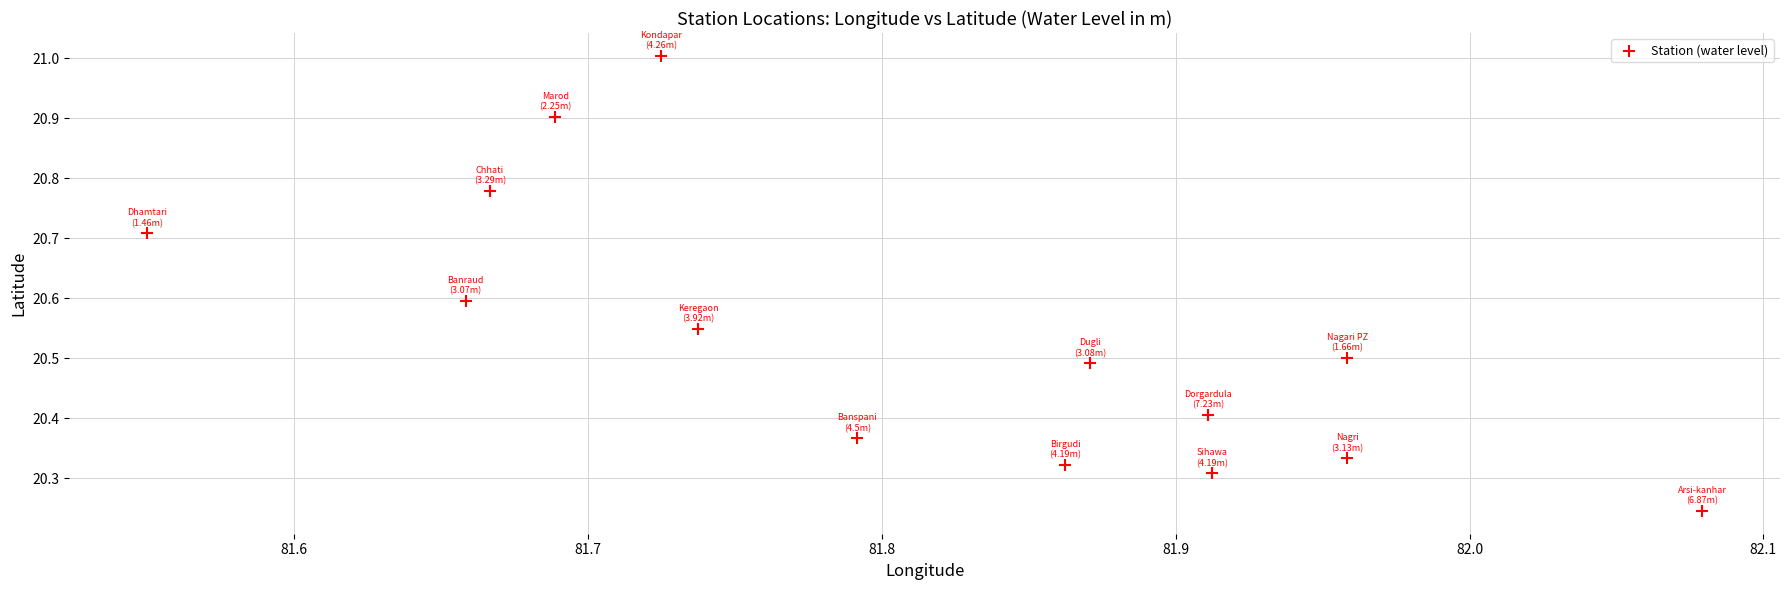

What is the range of Y values (max minus min)?

0.8